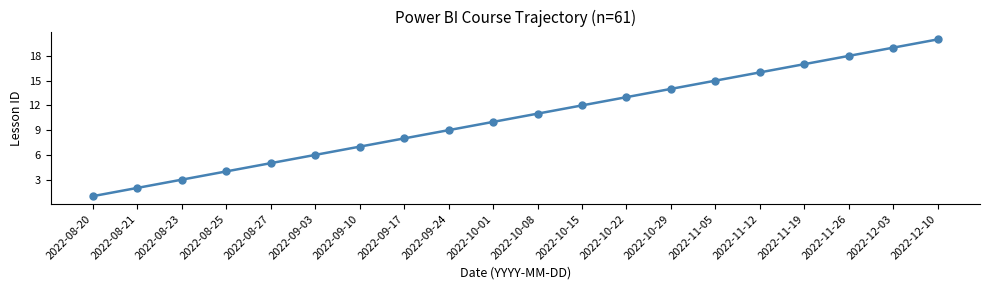

List the labels in order of value, largest first.

2022-12-10, 2022-12-03, 2022-11-26, 2022-11-19, 2022-11-12, 2022-11-05, 2022-10-29, 2022-10-22, 2022-10-15, 2022-10-08, 2022-10-01, 2022-09-24, 2022-09-17, 2022-09-10, 2022-09-03, 2022-08-27, 2022-08-25, 2022-08-23, 2022-08-21, 2022-08-20